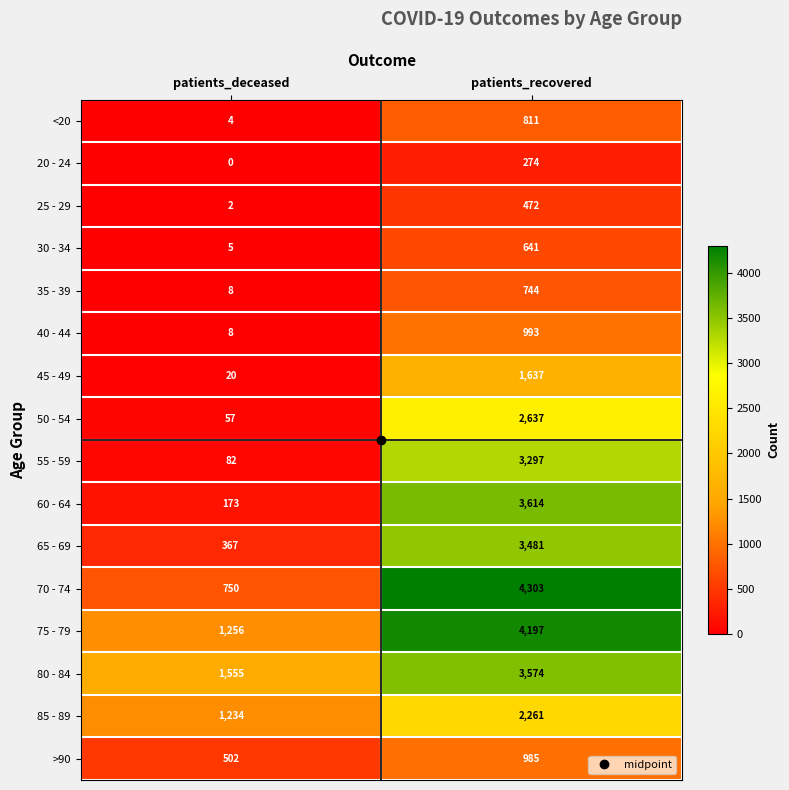

What is the spread (max minus min) of values at patients_deceased?

1555